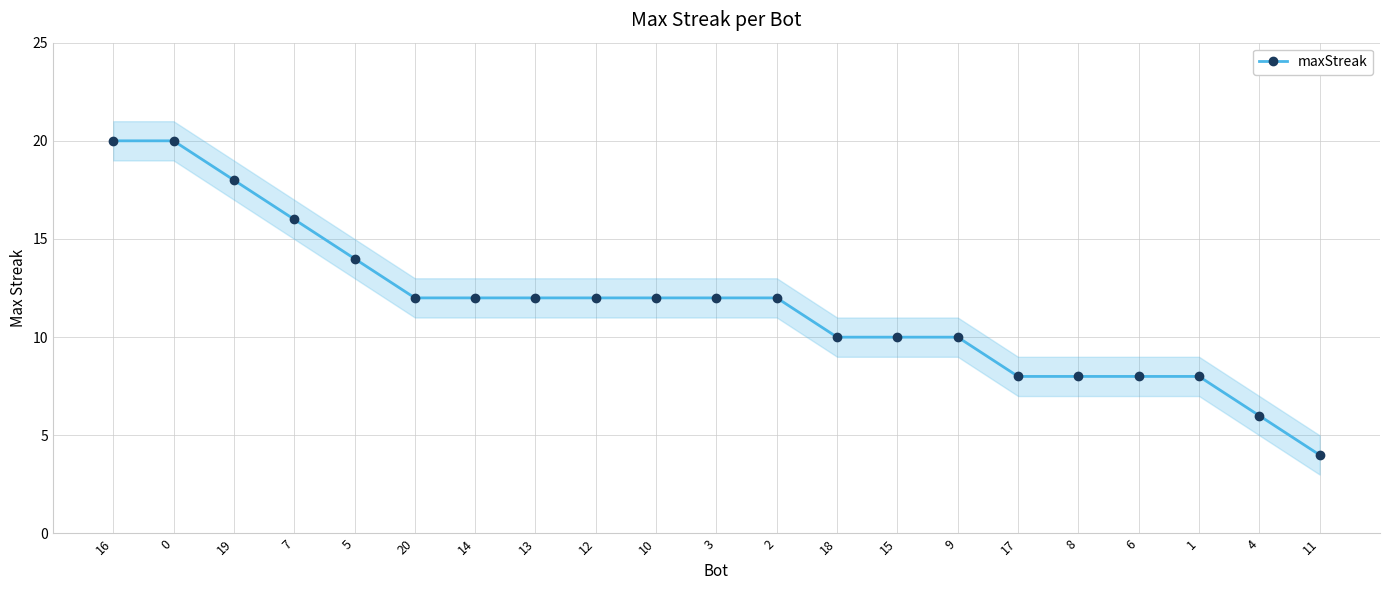

What is the sum of all values?

244